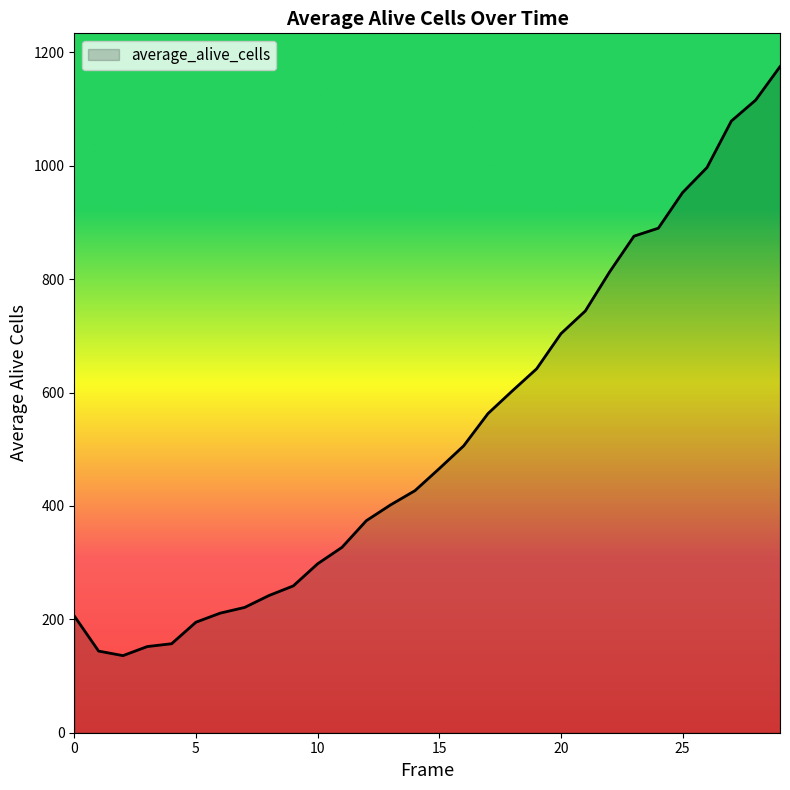

What is the minimum value shown in the chart?

136